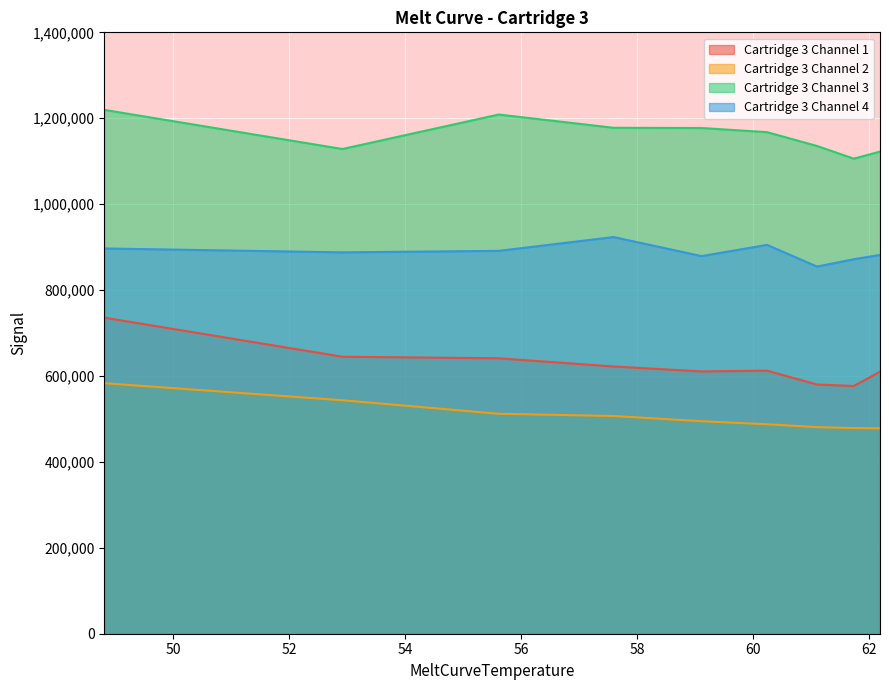

What is the difference between the maximum and minimum values in the Cartridge 3 Channel 2 series?

105037